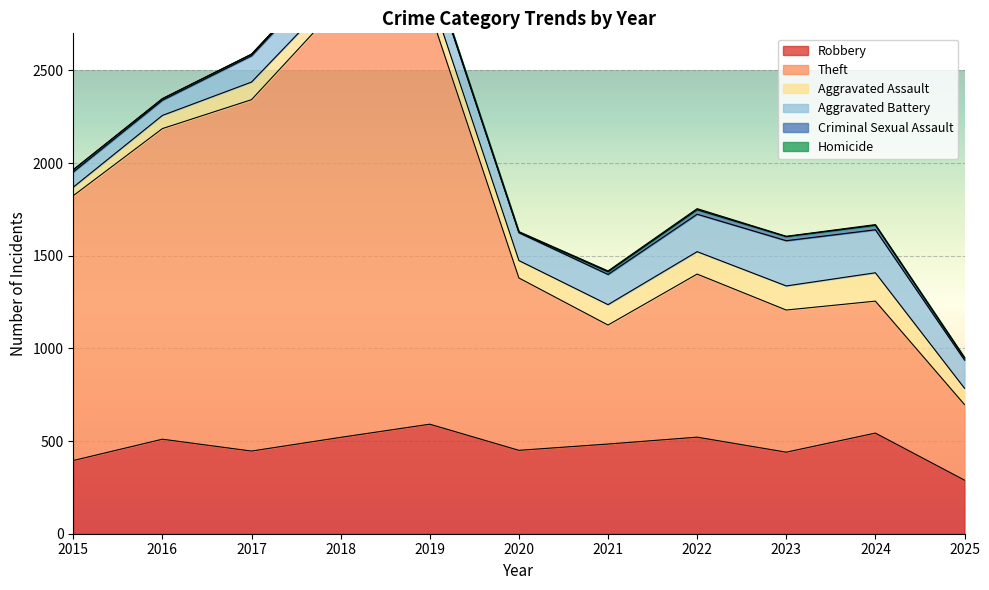

Reading left to right, transcribe all the data shown in this chart.

Robbery: 395	510	446	520	591	450	484	521	440	543	289
Theft: 1429	1676	1896	2342	2230	930	642	880	767	712	408
Aggravated Assault: 46	71	95	77	98	94	110	121	130	153	88
Aggravated Battery: 82	82	142	152	148	150	163	202	244	232	152
Criminal Sexual Assault: 12	8	8	11	8	3	14	24	22	24	11
Homicide: 0	1	1	1	2	3	5	6	2	4	3